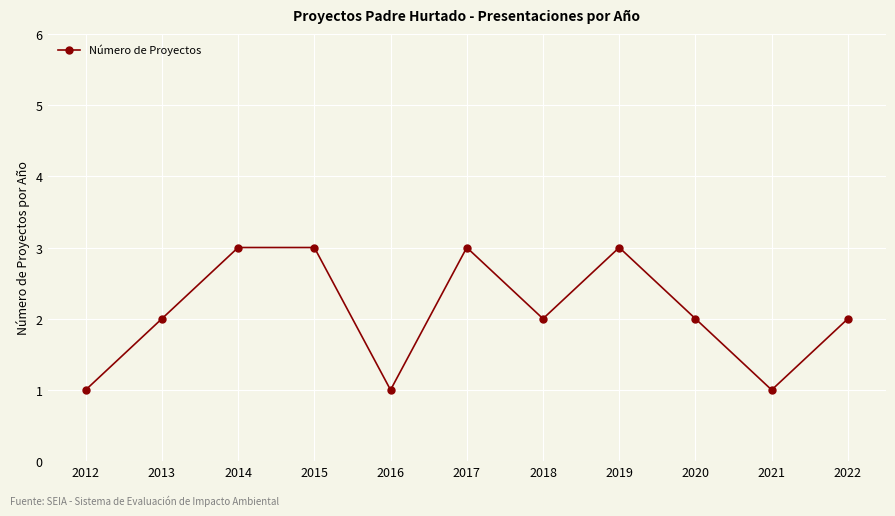

What is the difference between the values at 2014 and 2013?

1